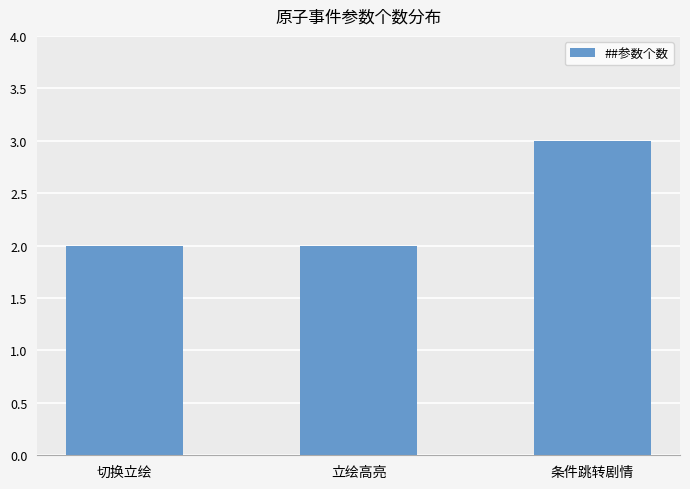

What is the label of the 2nd bar from the left?

立绘高亮